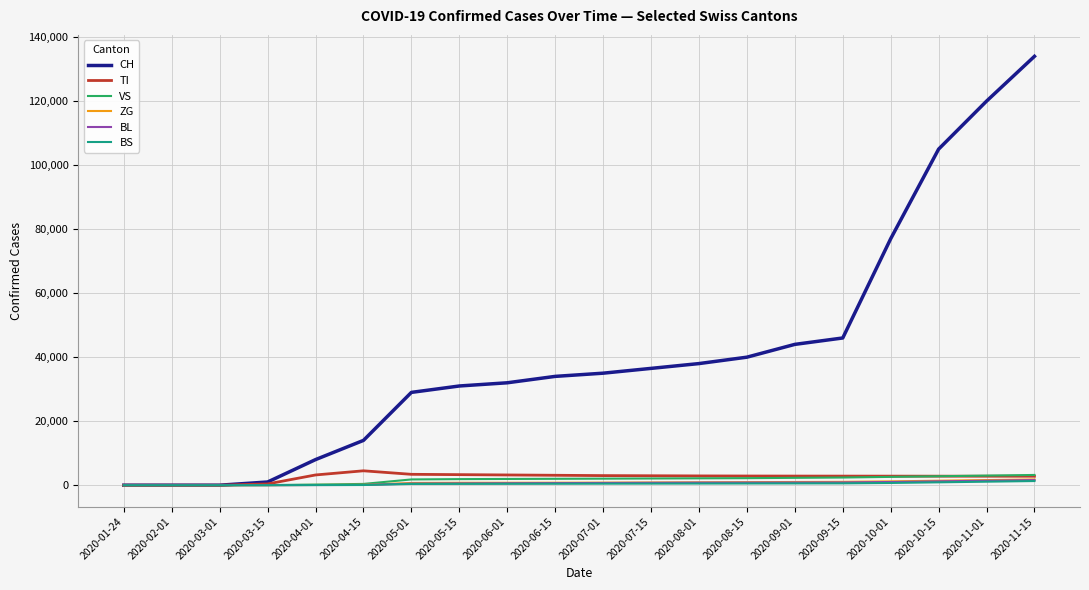

Which series has the largest total across all categories?

CH